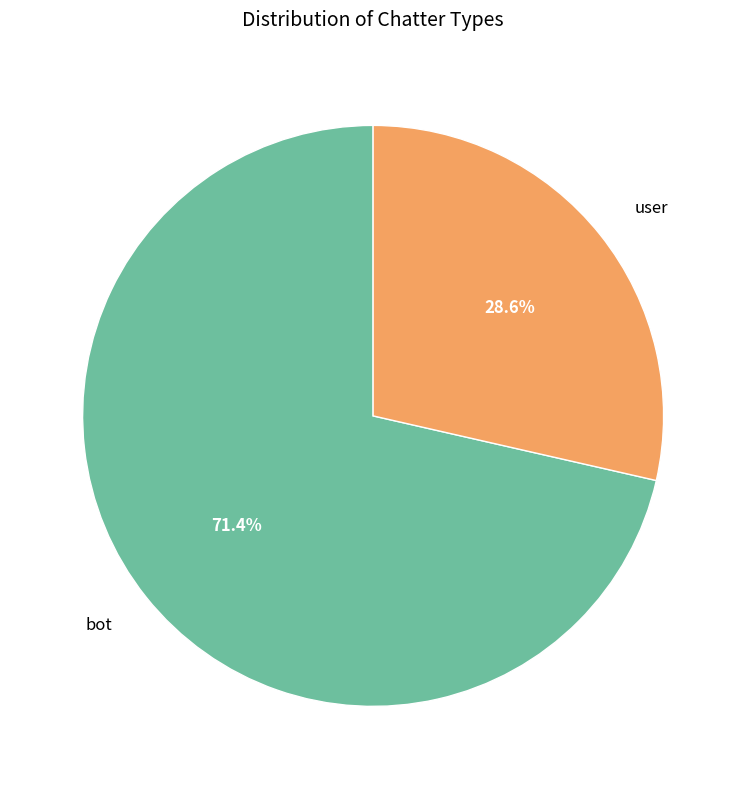

Count the number of slices in the pie.

2